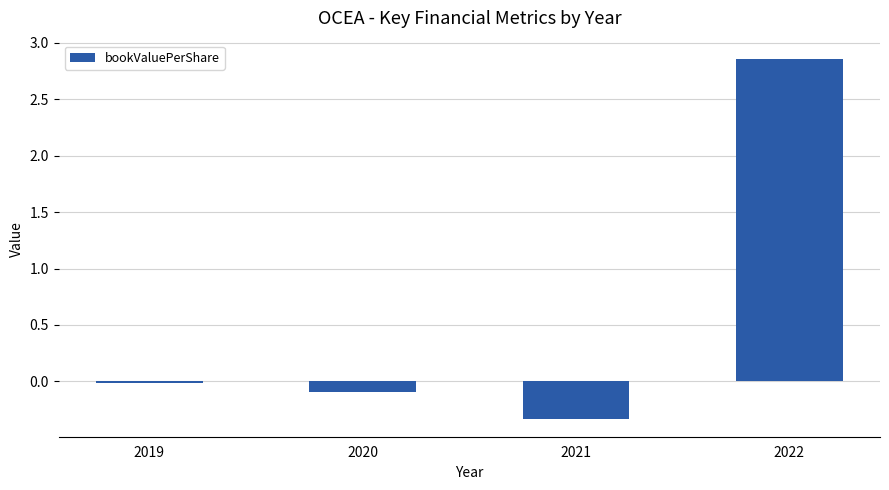

Where is the data nearest to the value 1?

2019